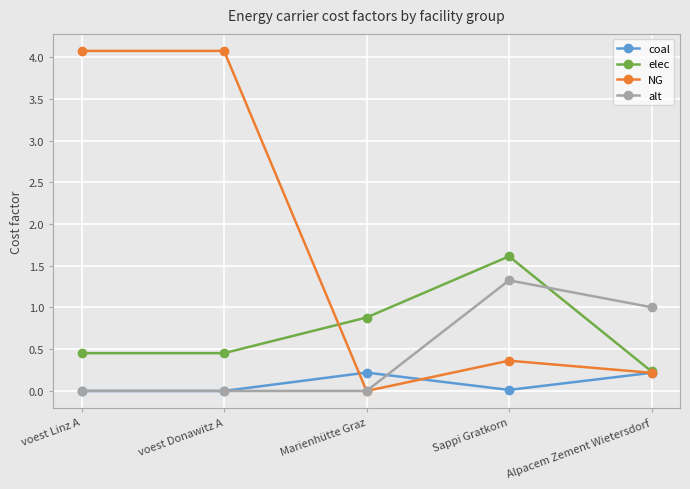

What is the label of the 5th point from the right?

voest Linz A